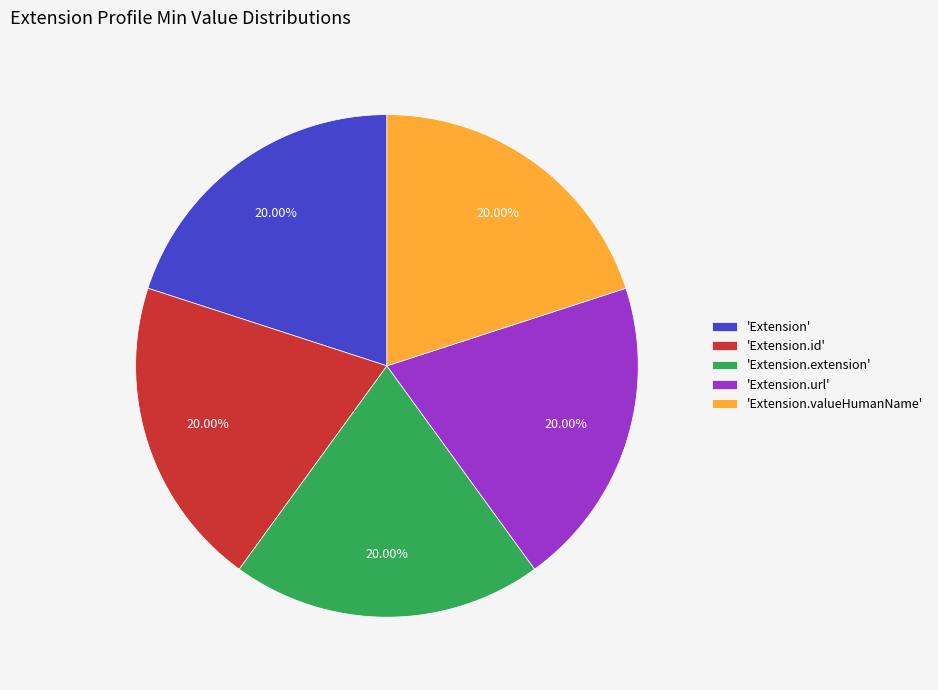

Approximately how many times larger is the value at 'Extension.extension' compared to 'Extension.url'?

1.0